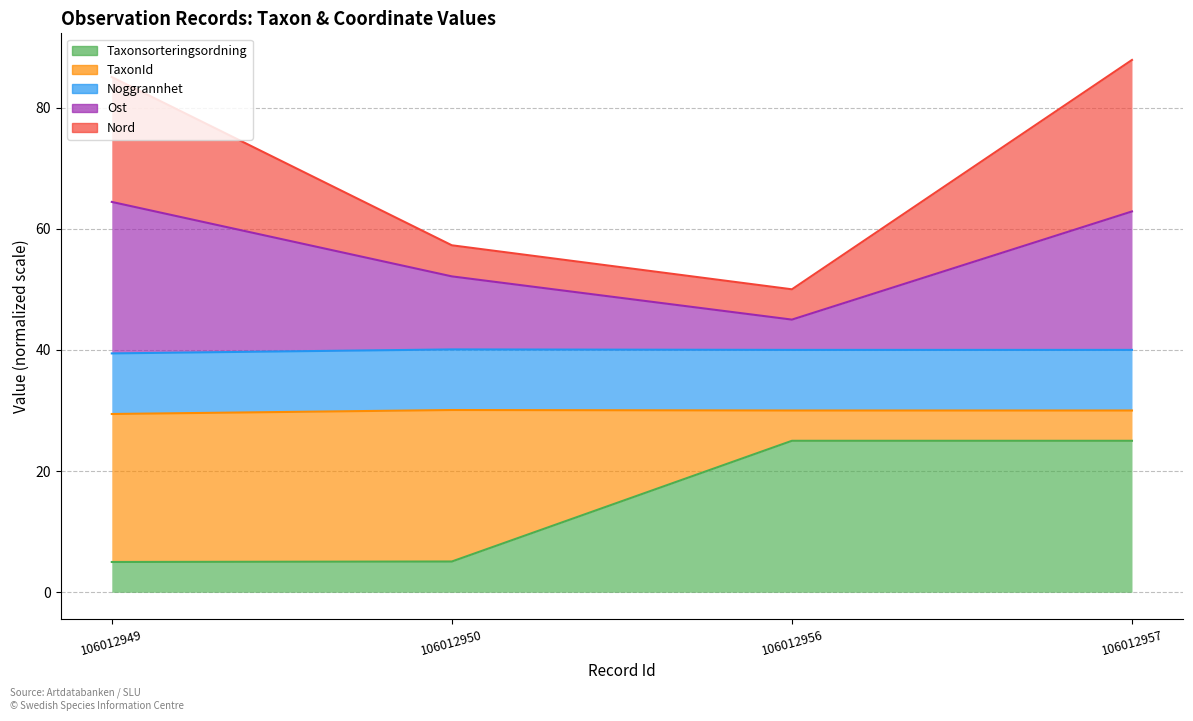

Where is Ost nearest to the value 54?

106012950